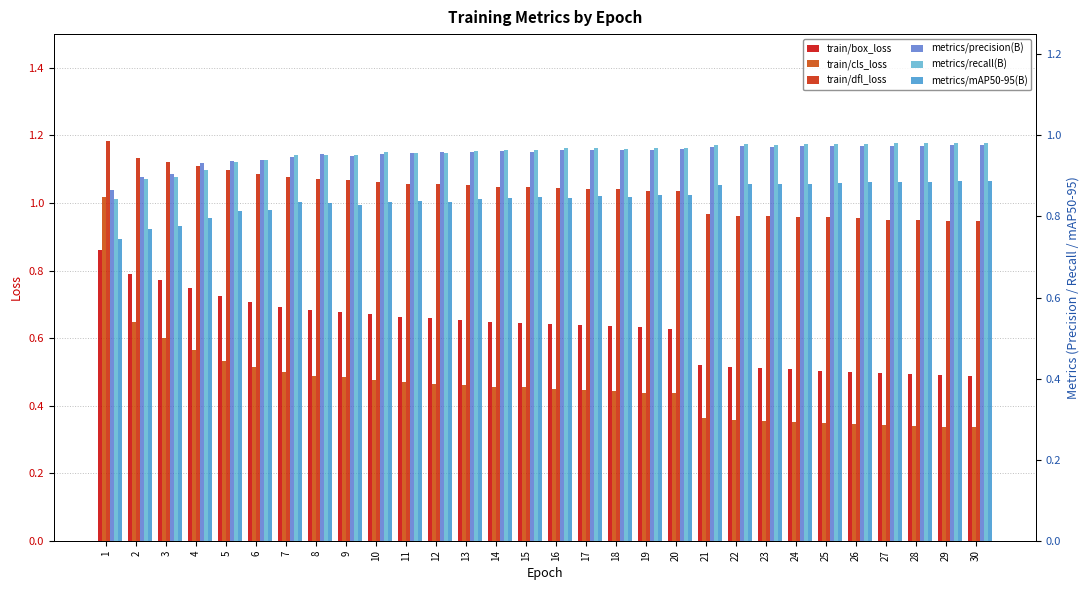

True or false: metrics/precision(B) has a value of 1.6 at 17.

False